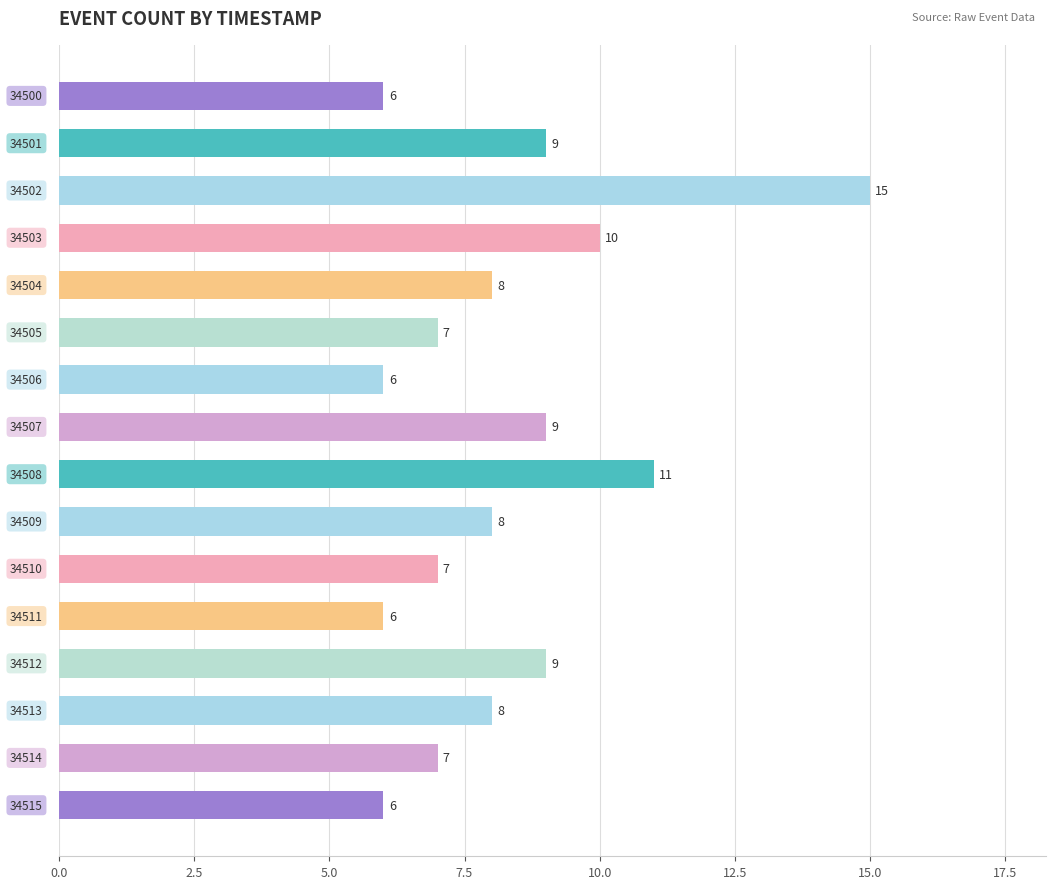

How many values are between 7 and 9?

9